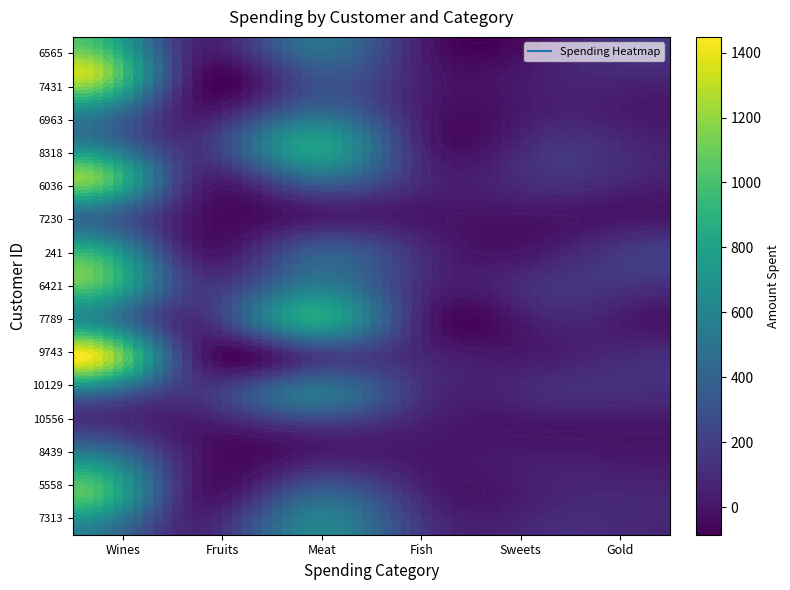

Reading left to right, transcribe all the data shown in this chart.

6565: 6565=1012	7431=80	6963=498	8318=0	6036=16	7230=176
7431: 6565=1332	7431=17	6963=311	8318=23	6036=51	7230=86
6963: 6565=675	7431=11	6963=400	8318=15	6036=45	7230=11
8318: 6565=594	7431=134	6963=786	8318=33	6036=134	7230=57
6036: 6565=1168	7431=92	6963=408	8318=72	6036=129	7230=55
7230: 6565=459	7431=0	6963=24	8318=6	6036=0	7230=4
241: 6565=901	7431=31	6963=345	8318=75	6036=31	7230=191
6421: 6565=1050	7431=178	6963=555	8318=77	6036=138	7230=118
7789: 6565=684	7431=100	6963=801	8318=21	6036=66	7230=0
9743: 6565=1449	7431=89	6963=161	8318=69	6036=35	7230=107
10129: 6565=482	7431=147	6963=509	8318=104	6036=107	7230=107
10556: 6565=173	7431=13	6963=131	8318=32	6036=3	7230=6
8439: 6565=734	7431=26	6963=70	8318=11	6036=44	7230=17
5558: 6565=1020	7431=31	6963=430	8318=62	6036=63	7230=79
7313: 6565=570	7431=73	6963=614	8318=133	6036=102	7230=73